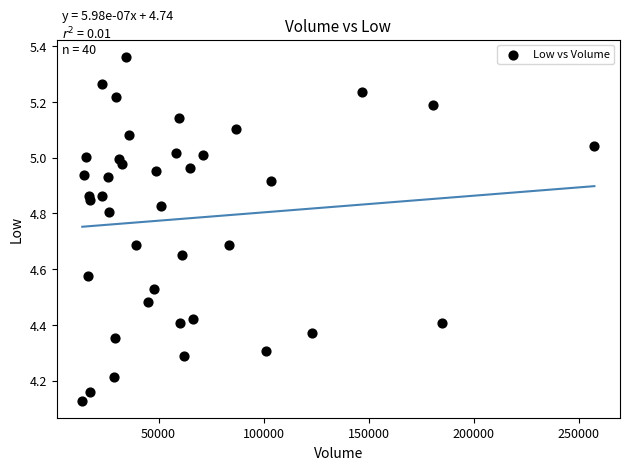

What is the range of Y values (max minus min)?

1.2